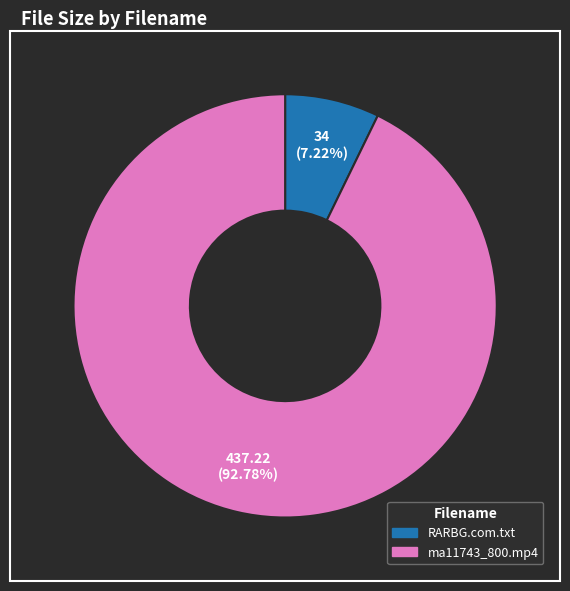

Is there a majority slice in this chart?

Yes